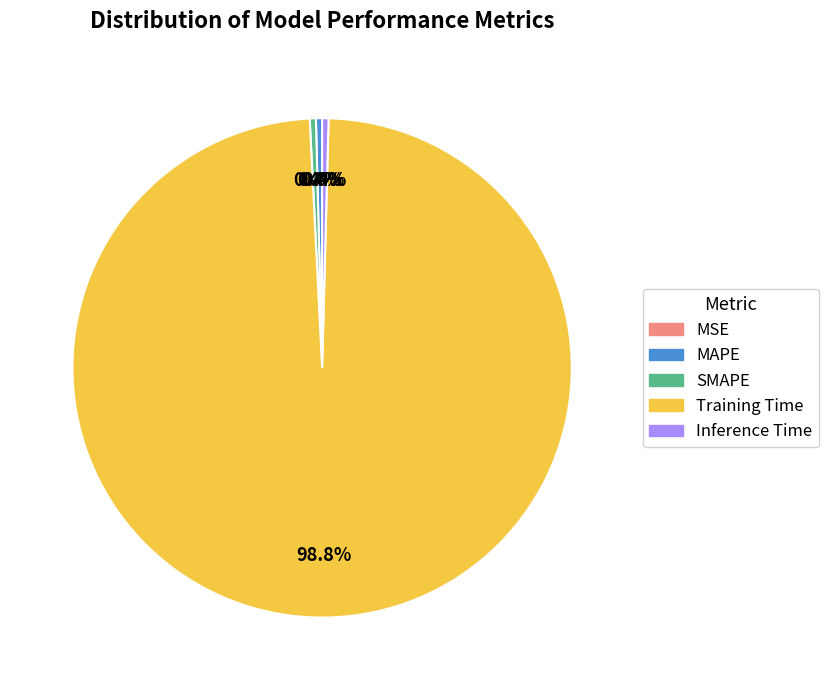

Combined, do SMAPE and Inference Time account for over 50%?

No